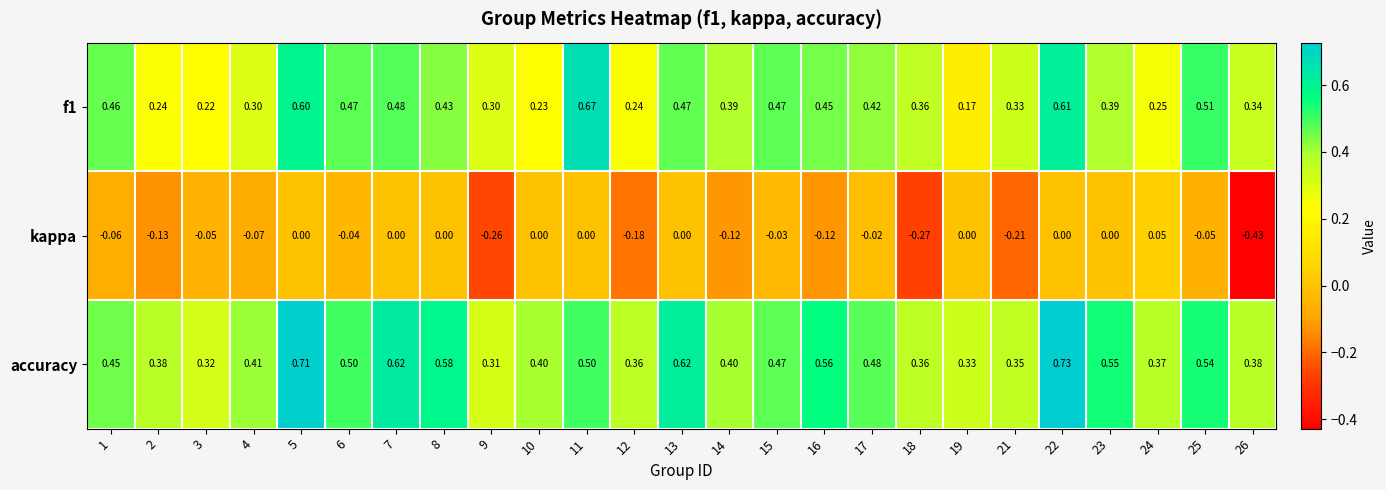

Which series has the largest total across all categories?

accuracy